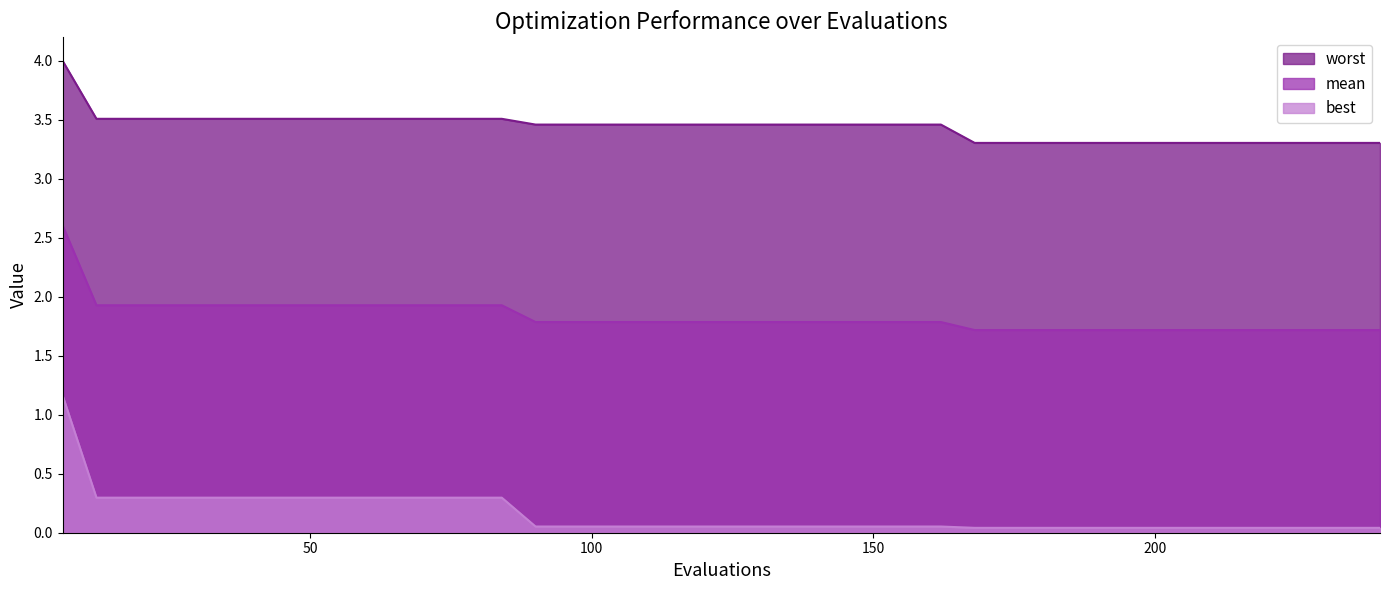

At which category is the sum across all series the highest?

6